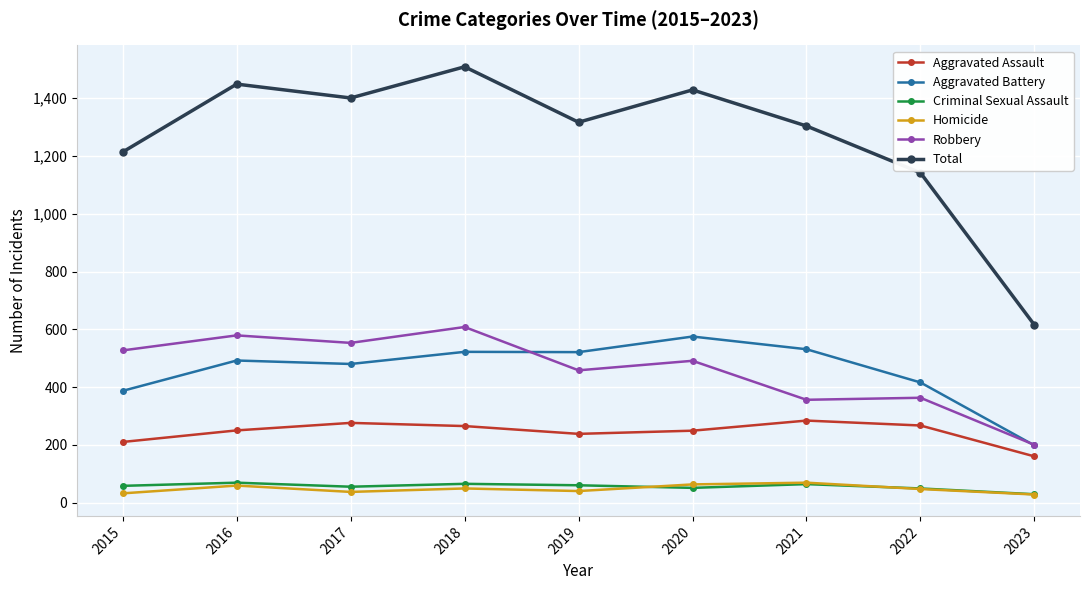

What is the smallest value displayed?

28